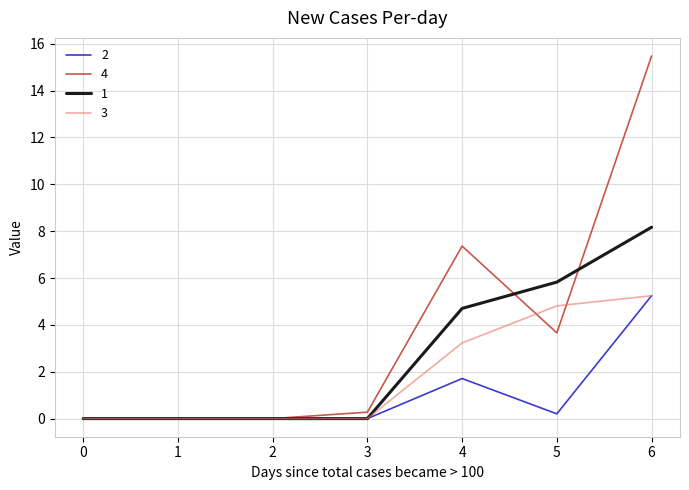

What is the difference between the second highest and second lowest values in the 1 series?

5.8